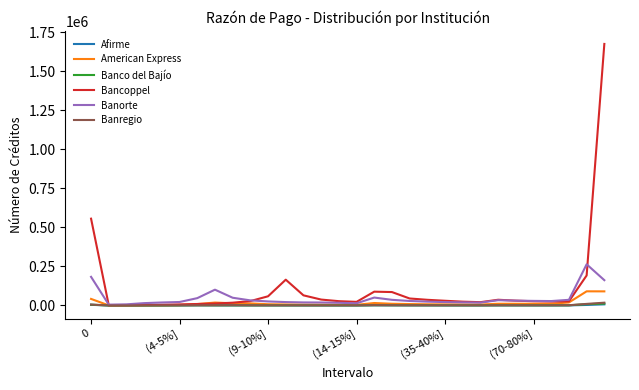

What is the maximum value for Banorte?

263652